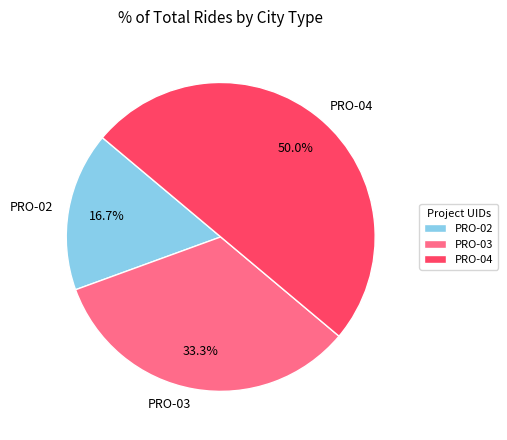

Which has a higher value, PRO-03 or PRO-02?

PRO-03